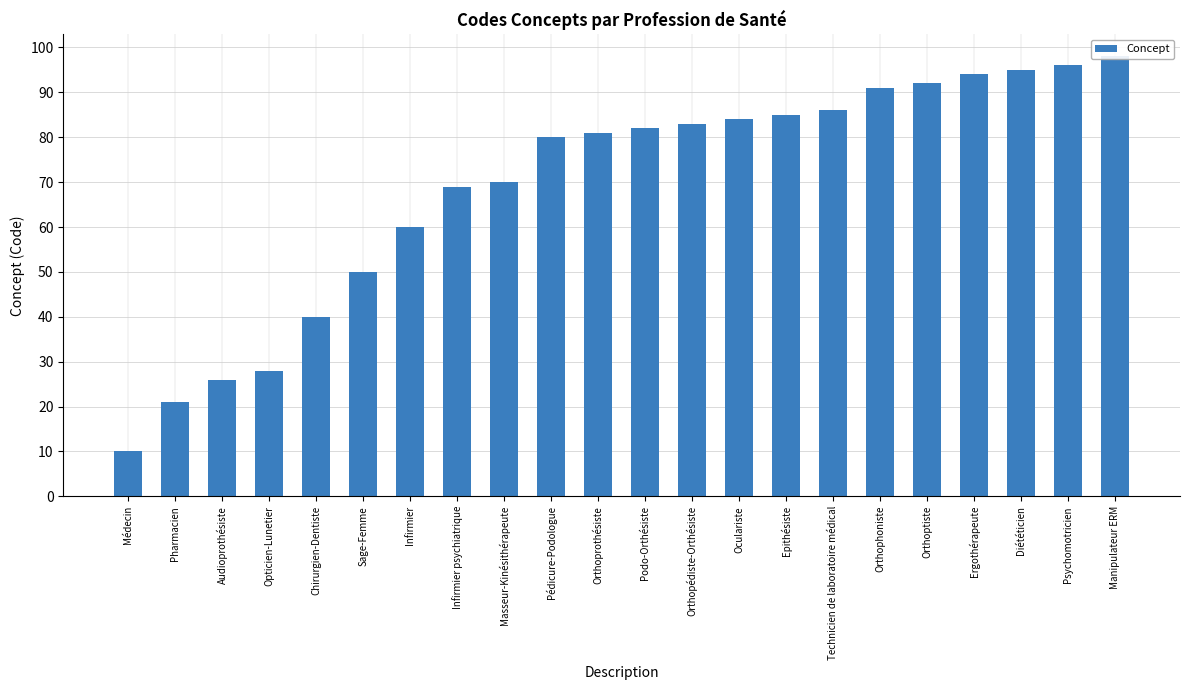

At which label is the value closest to 54?

Sage-Femme